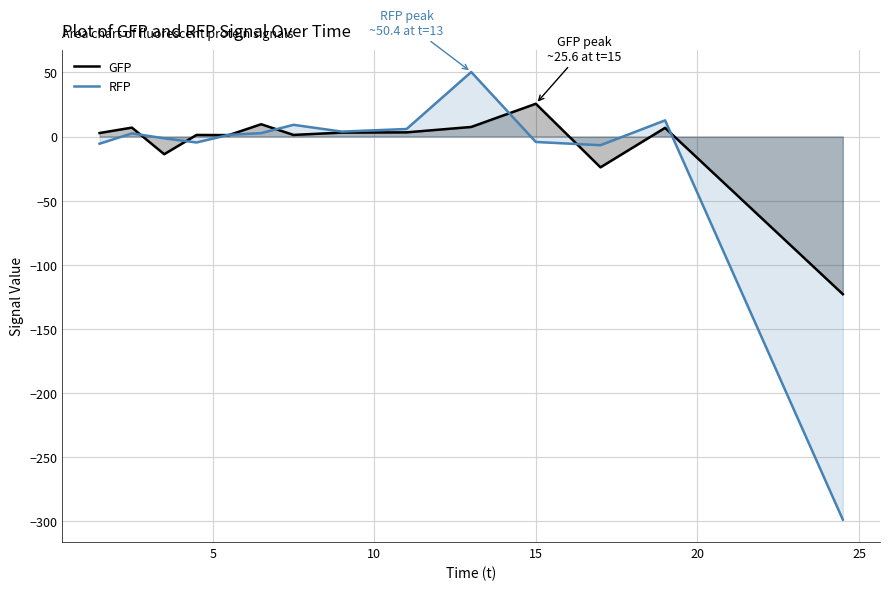

List the series in order of their peak value, lowest first.

GFP, RFP